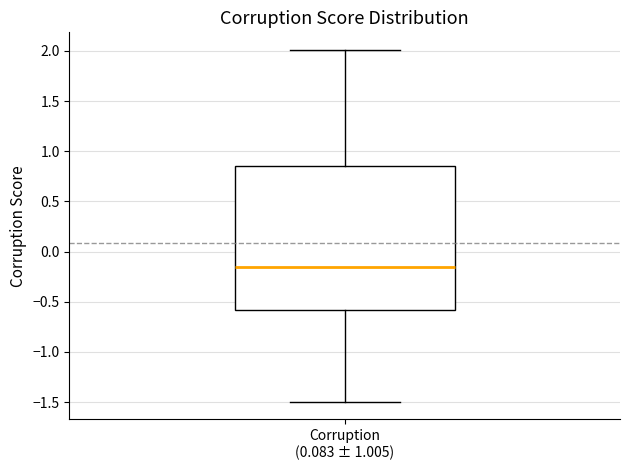

Read this box plot against the y-axis: the position of the median line, the range covered by the box, and the ends of both whiskers. The values are not printed on the chart, so give them approximately, as read against the axis.

median -0.15, box -0.60 to 0.85, whiskers -1.50 to 2.00